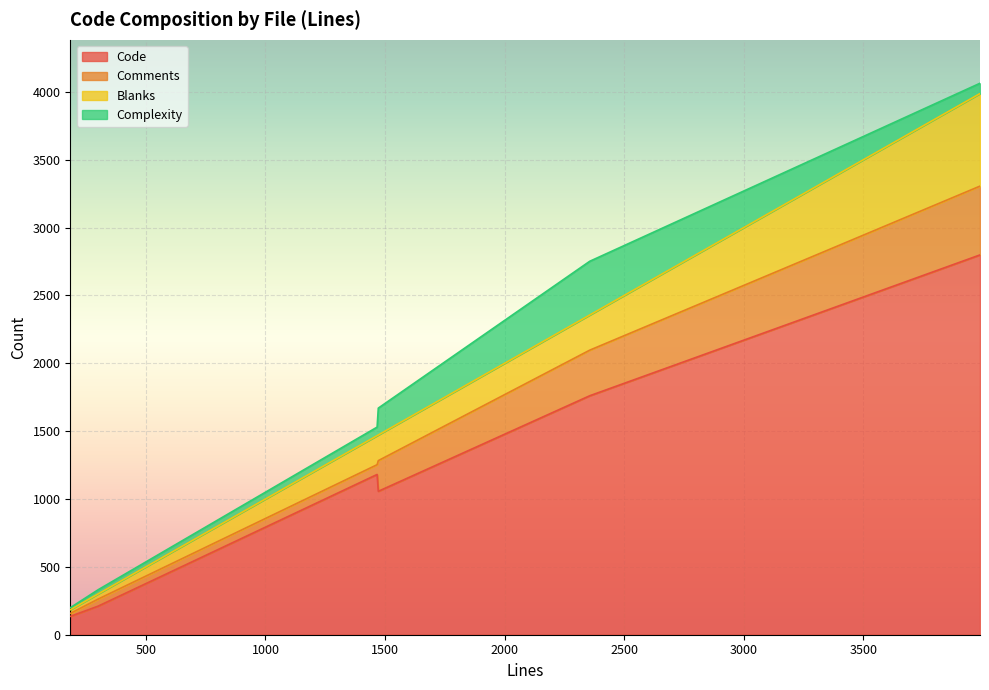

What is the difference between the maximum and second lowest values in the Code series?

2588